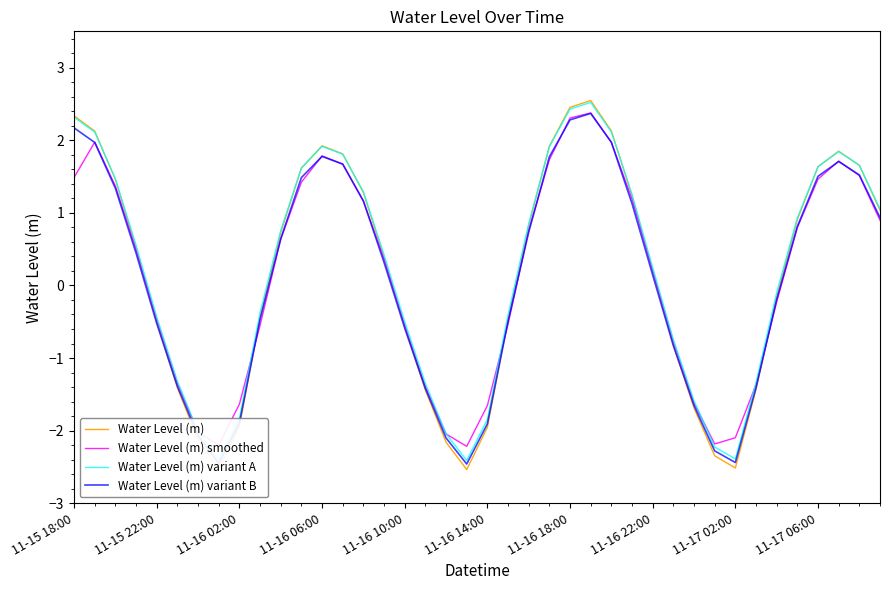

What is the maximum value for Water Level (m) smoothed?

2.4